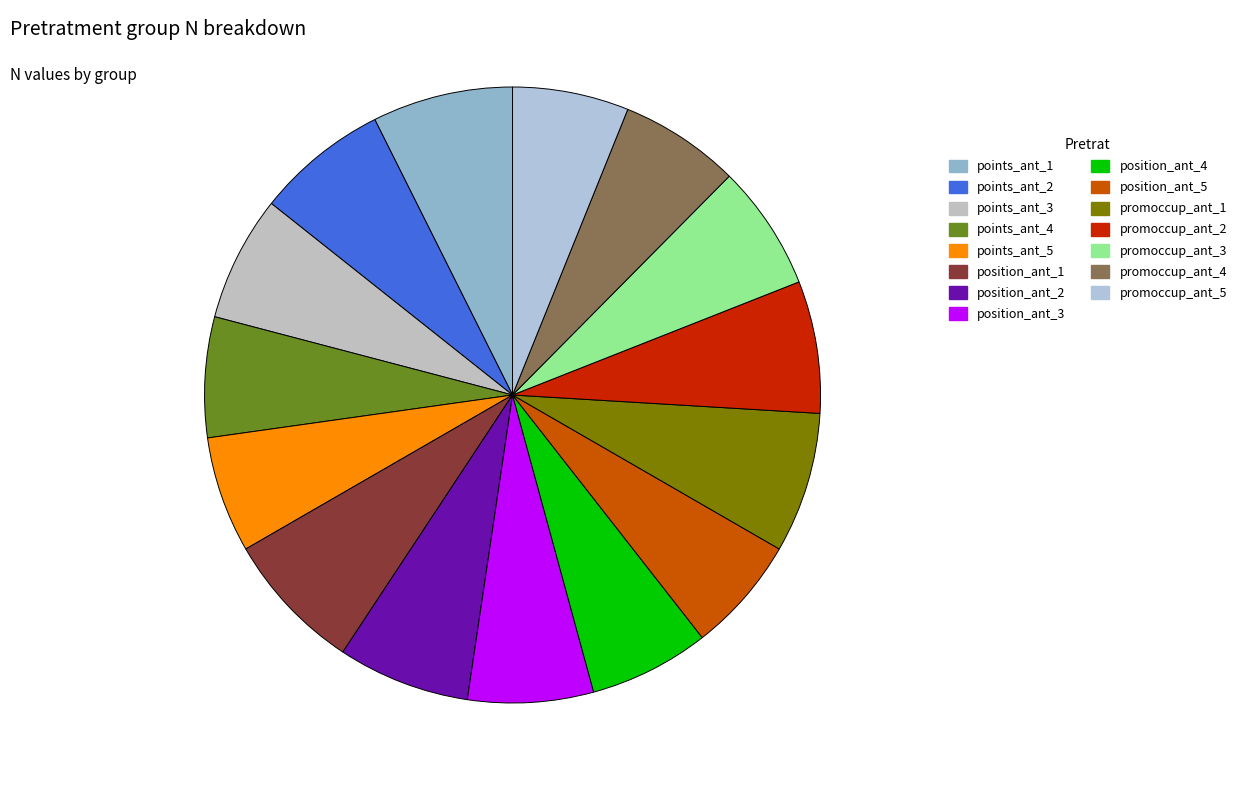

Is the sum of promoccup_ant_3 and points_ant_4 greater than half?

No